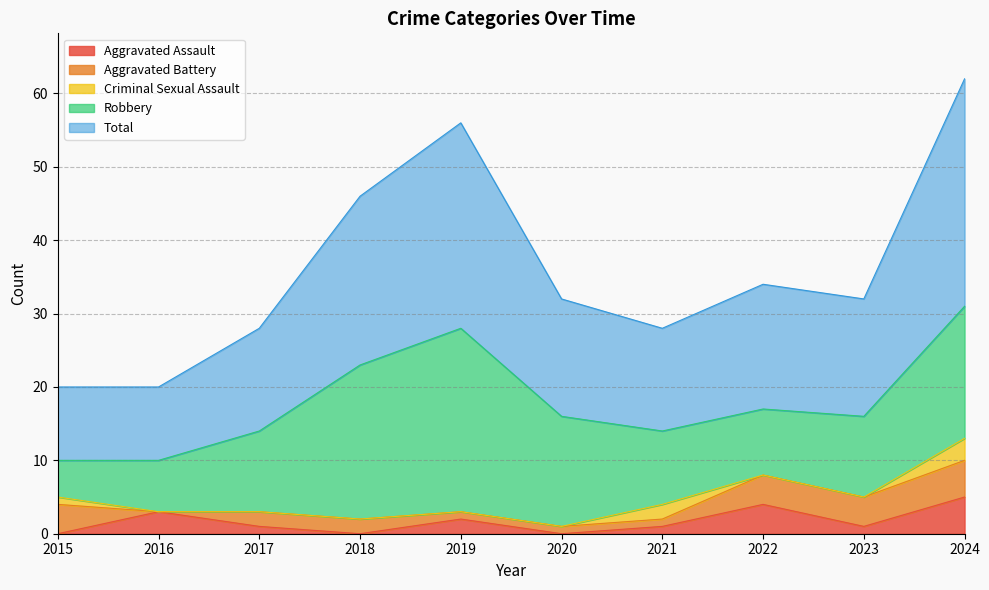

Between 2023 and 2021, which is larger?

2023